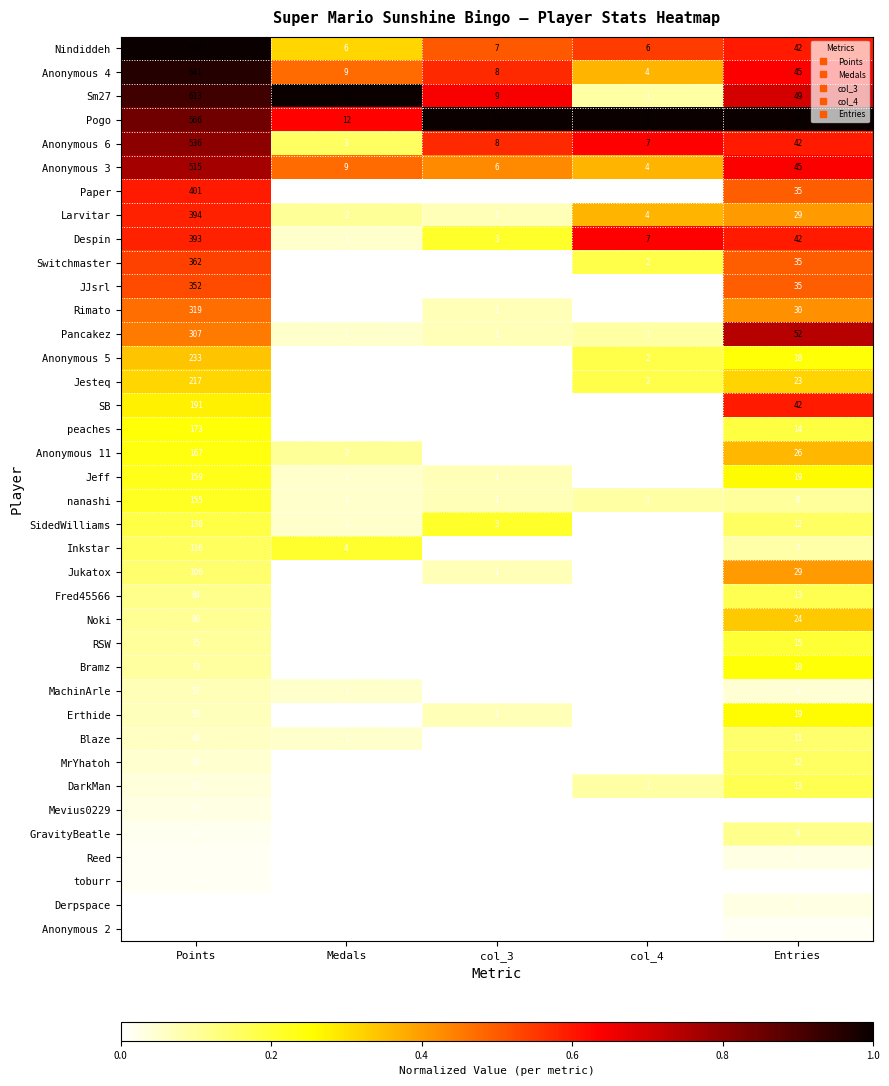

How many categories are shown in the chart?

5